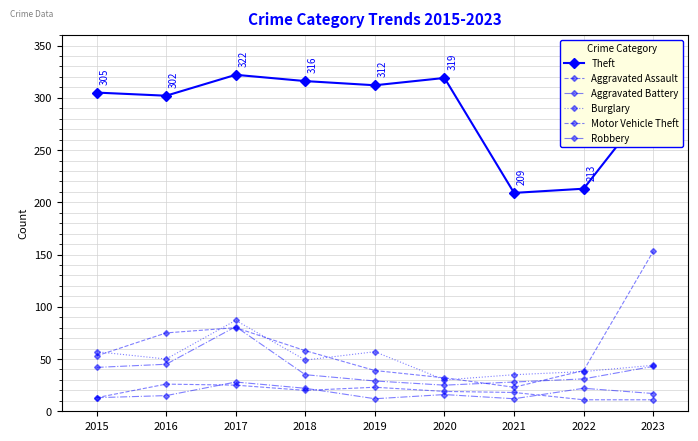

What is the value of the Aggravated Battery point at the 5th from the left?

12